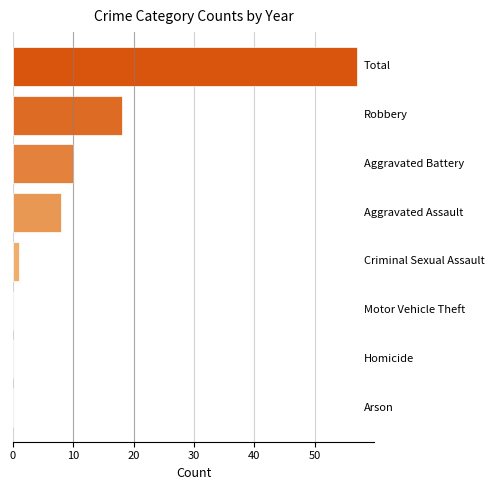

What is the sum of all values?

94